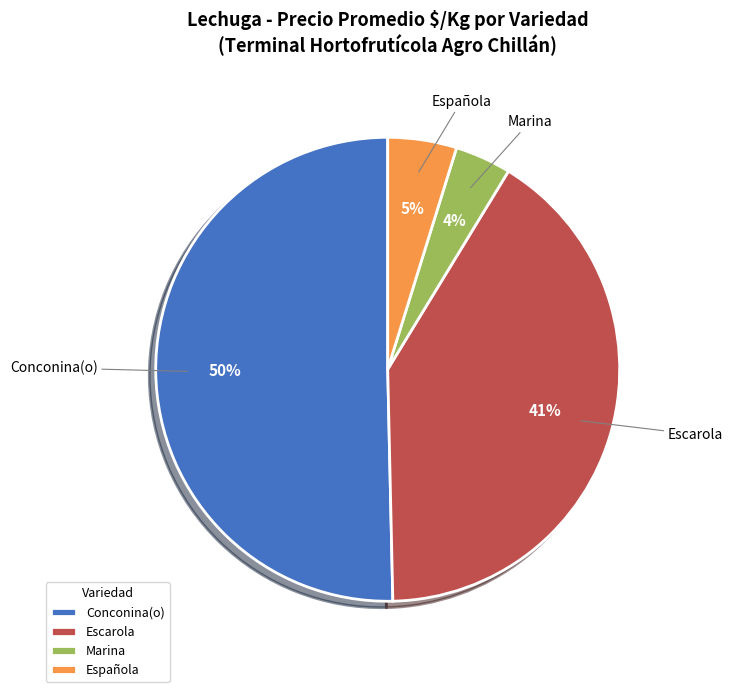

Is Marina the majority of the pie?

No